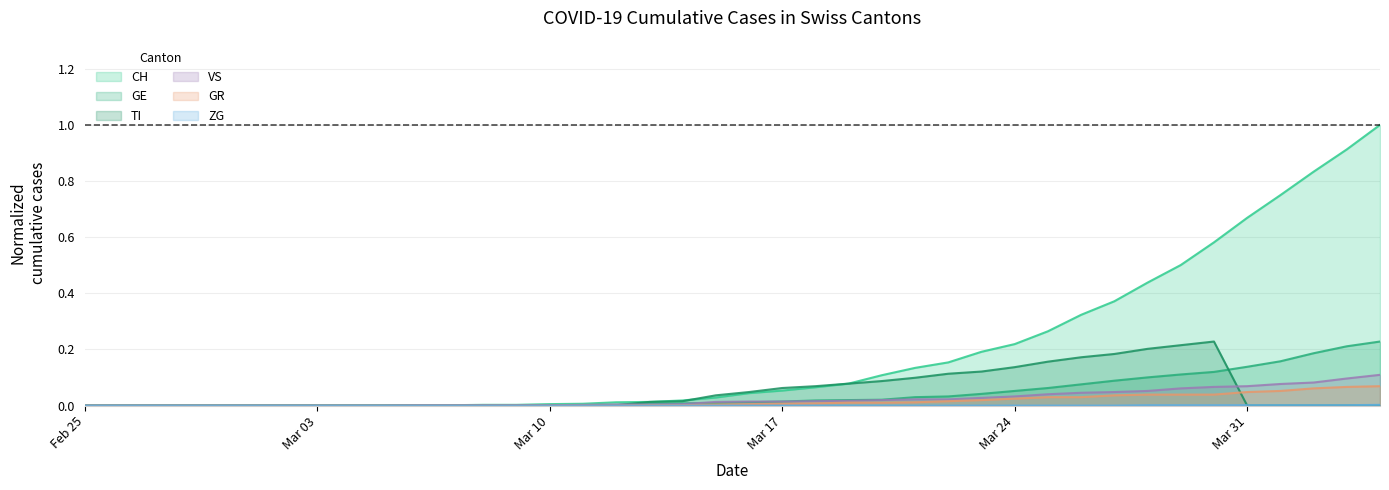

Which series has the largest range (max minus min)?

CH